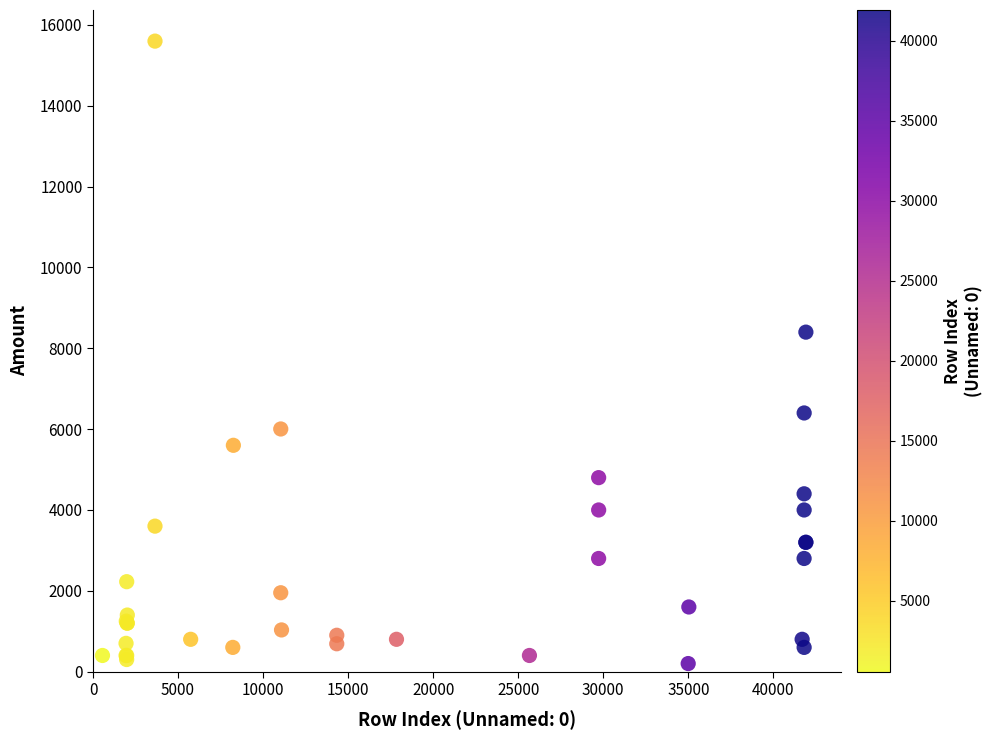

What Y value in the scatter plot is closest to 7900?

8400.0